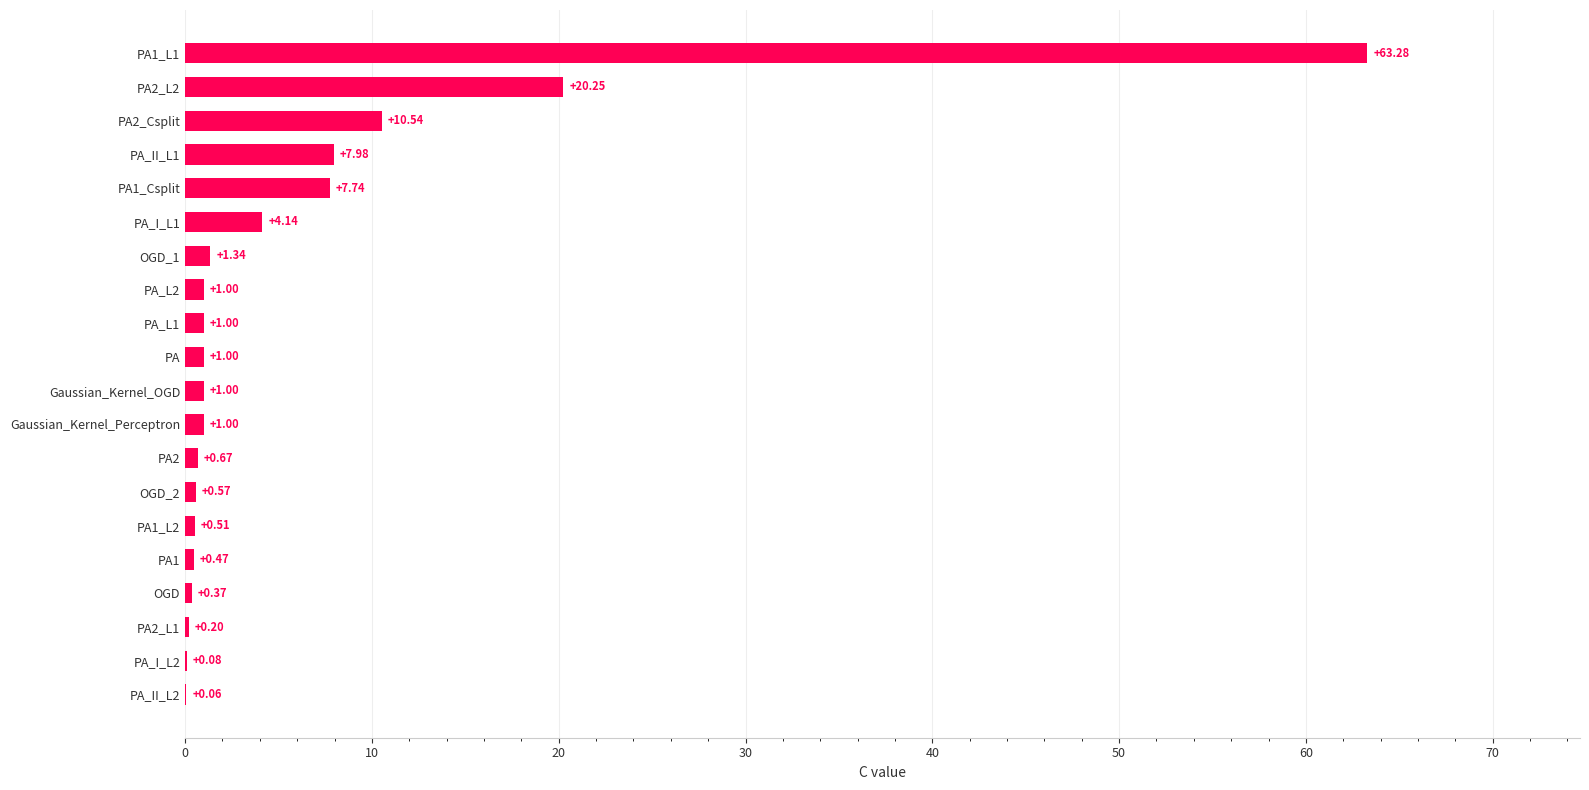

What is the sum of all values?

123.2